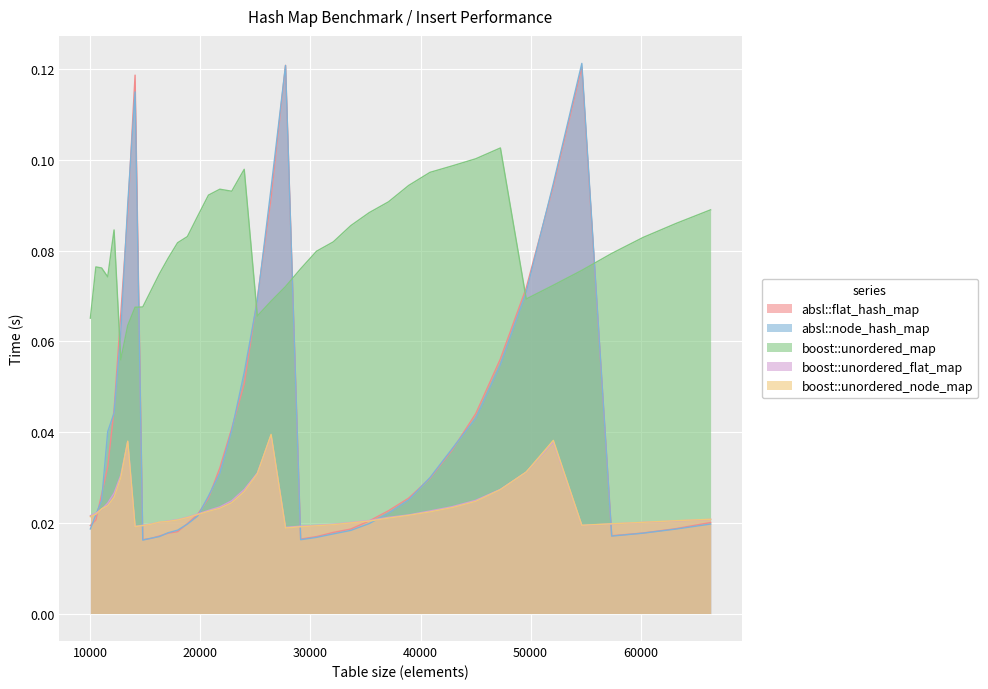

What is the maximum value for absl::node_hash_map?

0.1